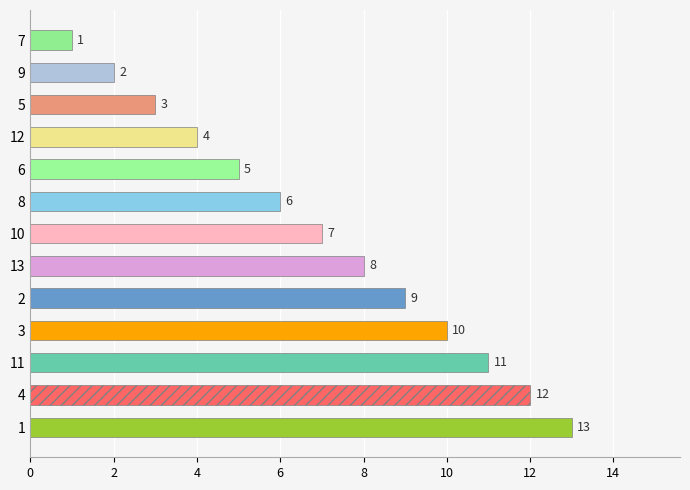

Rank the categories by value from lowest to highest.

7, 9, 5, 12, 6, 8, 10, 13, 2, 3, 11, 4, 1